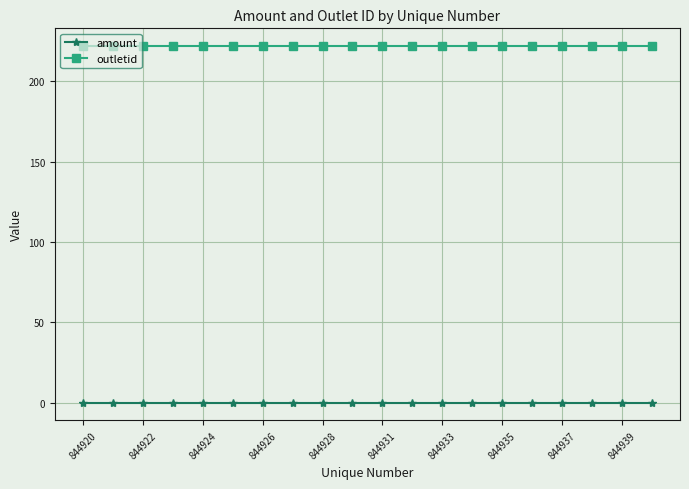

What is the maximum value shown in the chart?

222